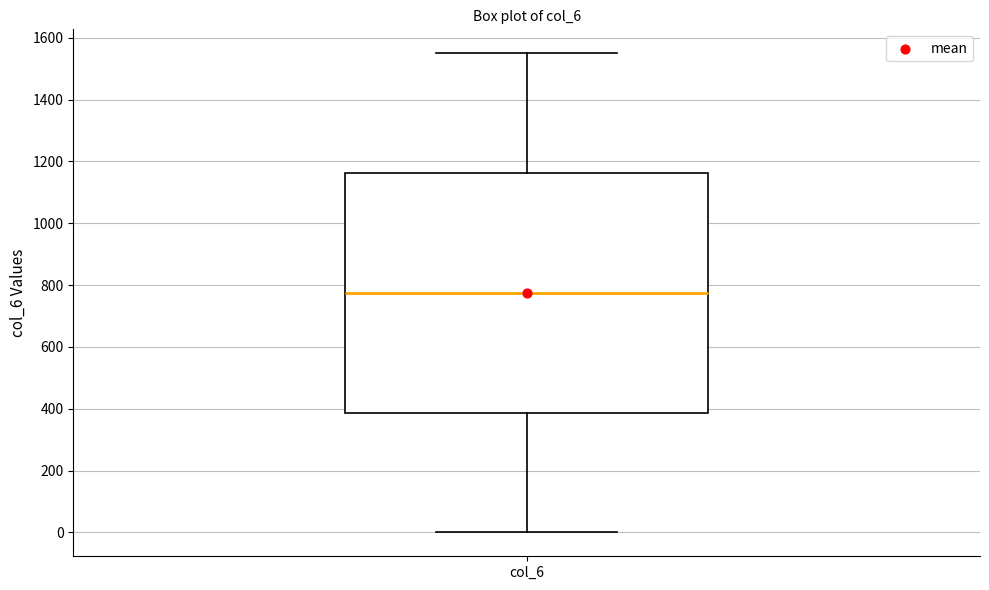

Transcribe this box plot: give where the median line is, the range the box spans, and where the two whiskers end, as read against the y-axis. The values are not printed on the chart, so give them approximately, as read against the axis.

median 780, box 380 to 1160, whiskers 0 to 1560